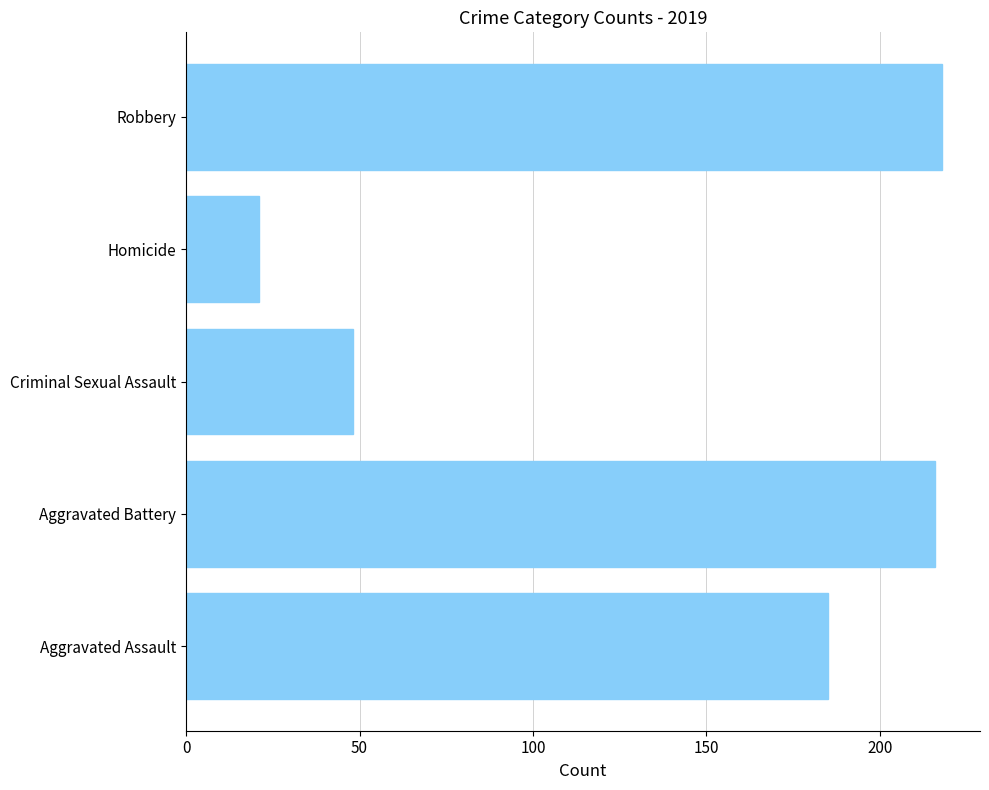

What is the approximate value at Criminal Sexual Assault?

48